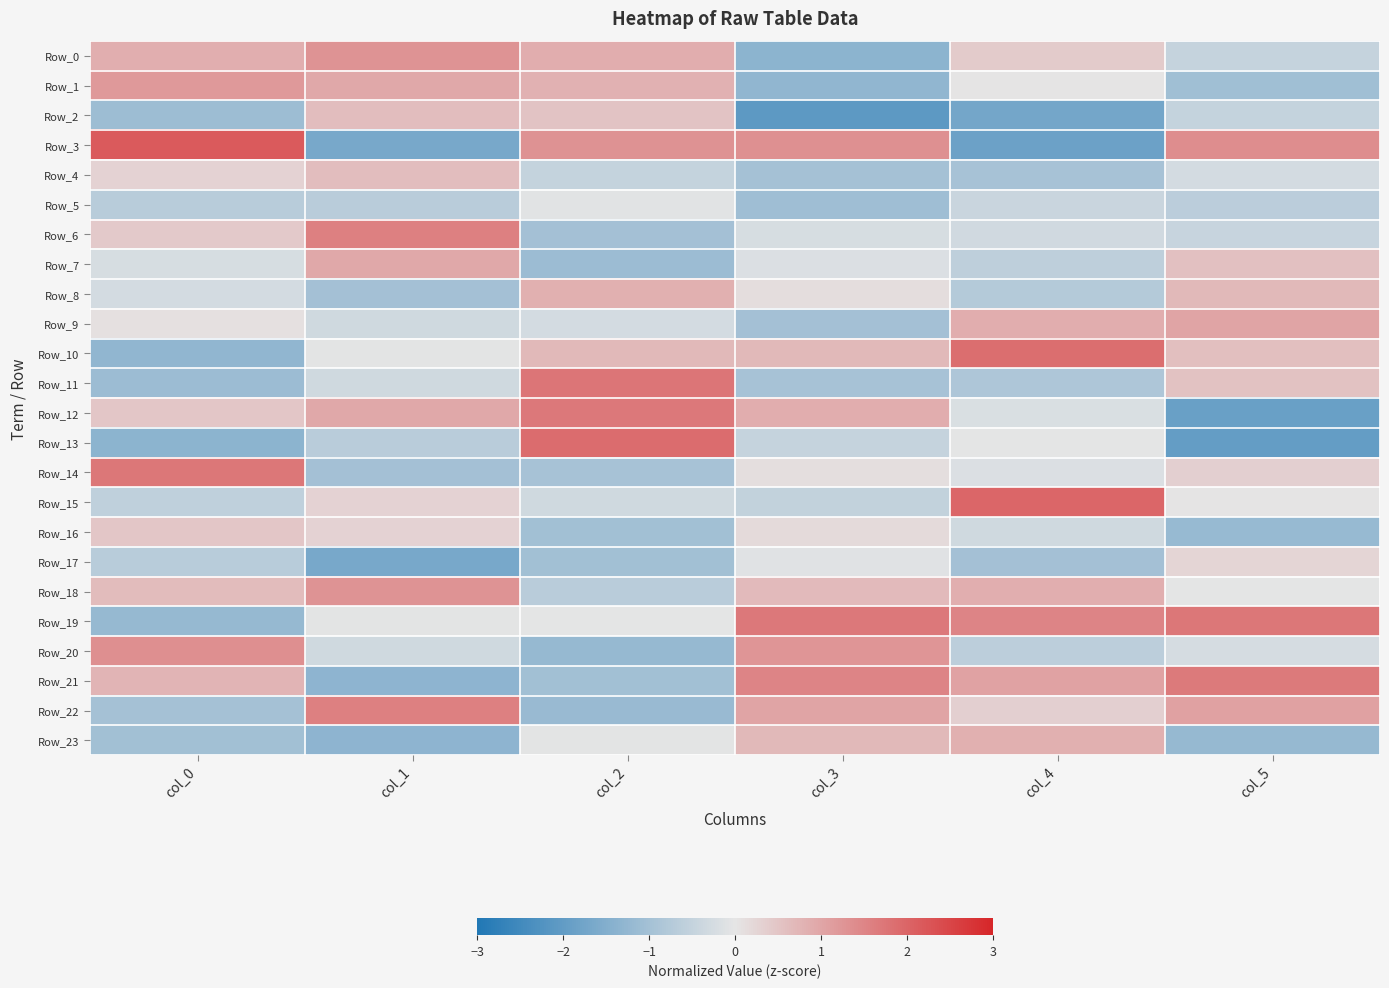

Reading left to right, transcribe all the data shown in this chart.

Row_0: col_0=0.9	col_1=1.3	col_2=0.9	col_3=-1.3	col_4=0.4	col_5=-0.5
Row_1: col_0=1.2	col_1=0.9	col_2=0.8	col_3=-1.3	col_4=0.0	col_5=-1.1
Row_2: col_0=-1.1	col_1=0.6	col_2=0.5	col_3=-2.1	col_4=-1.7	col_5=-0.5
Row_3: col_0=2.2	col_1=-1.6	col_2=1.3	col_3=1.3	col_4=-1.8	col_5=1.4
Row_4: col_0=0.3	col_1=0.6	col_2=-0.5	col_3=-1.0	col_4=-1.0	col_5=-0.3
Row_5: col_0=-0.7	col_1=-0.7	col_2=-0.1	col_3=-1.1	col_4=-0.4	col_5=-0.6
Row_6: col_0=0.4	col_1=1.6	col_2=-1.0	col_3=-0.2	col_4=-0.3	col_5=-0.5
Row_7: col_0=-0.2	col_1=0.9	col_2=-1.1	col_3=-0.2	col_4=-0.6	col_5=0.6
Row_8: col_0=-0.3	col_1=-1.0	col_2=0.8	col_3=0.1	col_4=-0.7	col_5=0.7
Row_9: col_0=0.1	col_1=-0.4	col_2=-0.3	col_3=-1.0	col_4=0.9	col_5=1.0
Row_10: col_0=-1.3	col_1=-0.0	col_2=0.7	col_3=0.7	col_4=1.9	col_5=0.6
Row_11: col_0=-1.1	col_1=-0.4	col_2=1.7	col_3=-0.9	col_4=-0.8	col_5=0.6
Row_12: col_0=0.5	col_1=0.9	col_2=1.7	col_3=0.9	col_4=-0.2	col_5=-1.9
Row_13: col_0=-1.3	col_1=-0.7	col_2=1.9	col_3=-0.5	col_4=-0.0	col_5=-1.9
Row_14: col_0=1.7	col_1=-1.0	col_2=-0.9	col_3=0.1	col_4=-0.1	col_5=0.3
Row_15: col_0=-0.6	col_1=0.3	col_2=-0.3	col_3=-0.5	col_4=2.0	col_5=0.0
Row_16: col_0=0.5	col_1=0.3	col_2=-1.0	col_3=0.2	col_4=-0.3	col_5=-1.2
Row_17: col_0=-0.7	col_1=-1.6	col_2=-1.0	col_3=-0.1	col_4=-1.0	col_5=0.2
Row_18: col_0=0.6	col_1=1.3	col_2=-0.7	col_3=0.7	col_4=0.9	col_5=-0.0
Row_19: col_0=-1.2	col_1=-0.0	col_2=-0.0	col_3=1.7	col_4=1.5	col_5=1.7
Row_20: col_0=1.4	col_1=-0.4	col_2=-1.2	col_3=1.2	col_4=-0.6	col_5=-0.2
Row_21: col_0=0.8	col_1=-1.3	col_2=-1.0	col_3=1.5	col_4=1.0	col_5=1.7
Row_22: col_0=-1.0	col_1=1.6	col_2=-1.2	col_3=1.0	col_4=0.3	col_5=1.1
Row_23: col_0=-1.0	col_1=-1.3	col_2=-0.0	col_3=0.7	col_4=0.8	col_5=-1.2